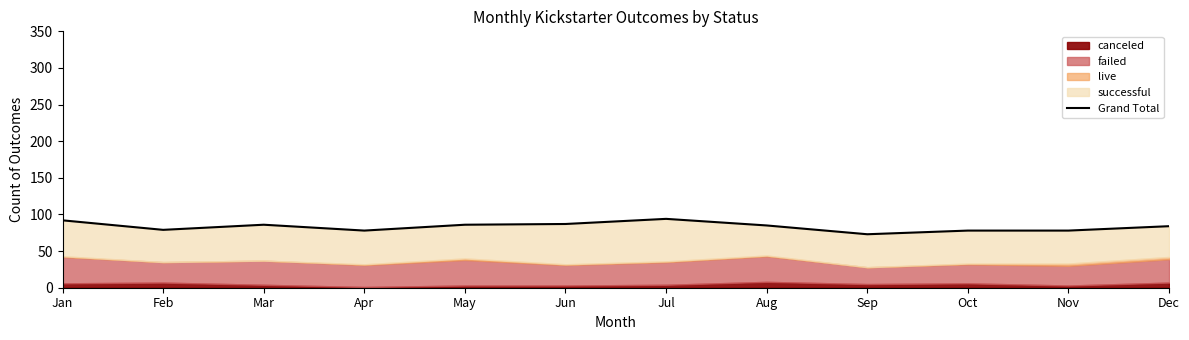

List the labels in order of value, smallest first.

Sep, Apr, Oct, Nov, Feb, Dec, Aug, Mar, May, Jun, Jan, Jul